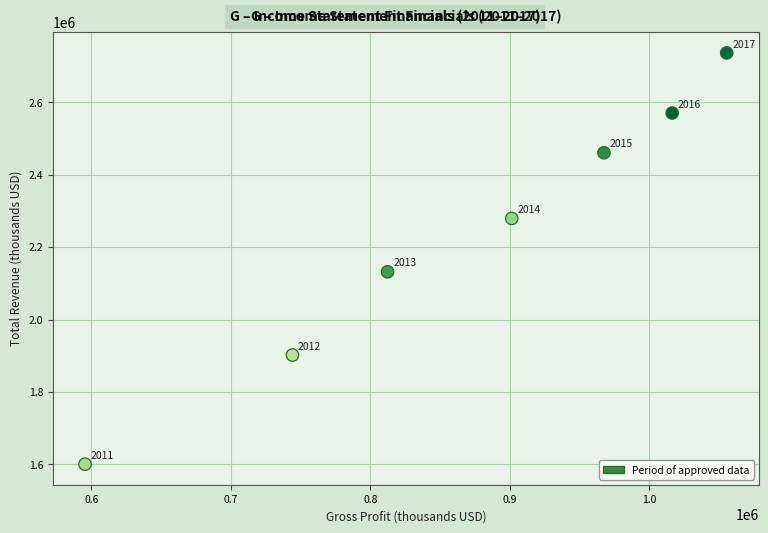

What is the range of X values (max minus min)?

460000